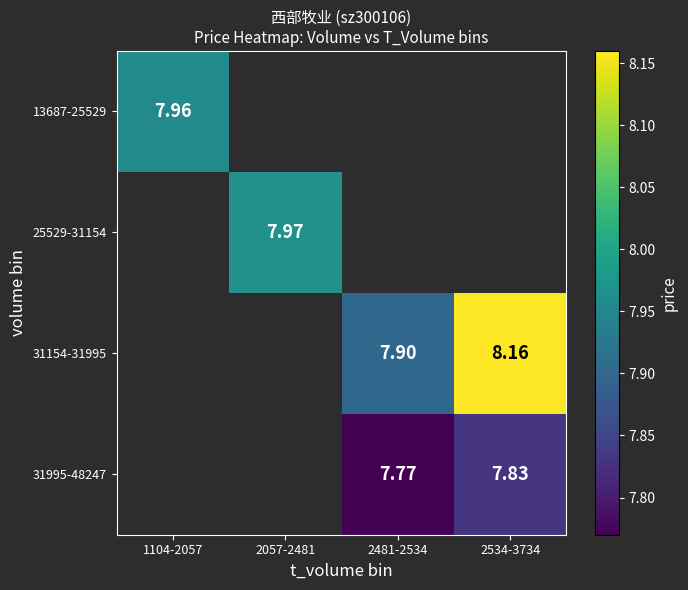

The value of 13687-25529 at 1104-2057 is 11.4. True or false?

False